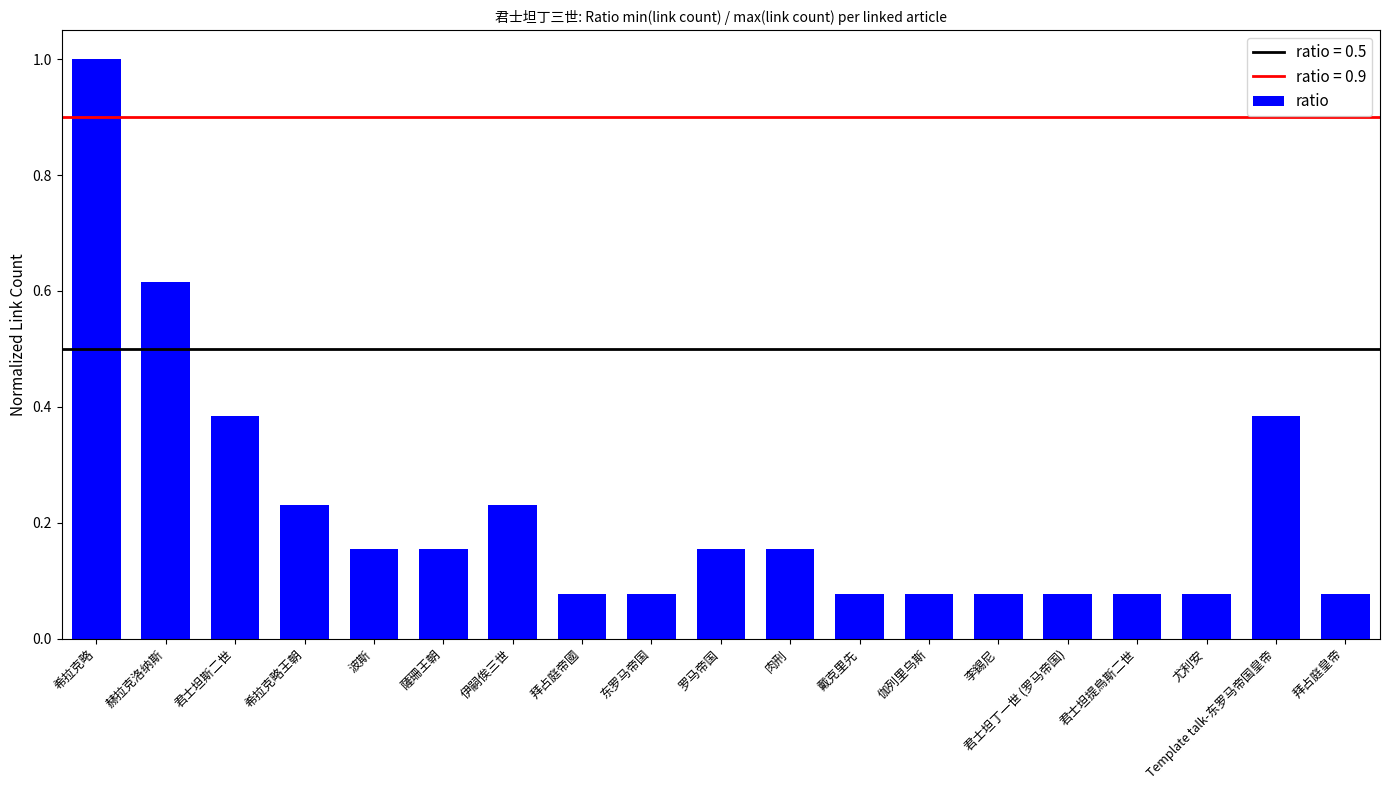

What position from the right is 李錫尼?

6